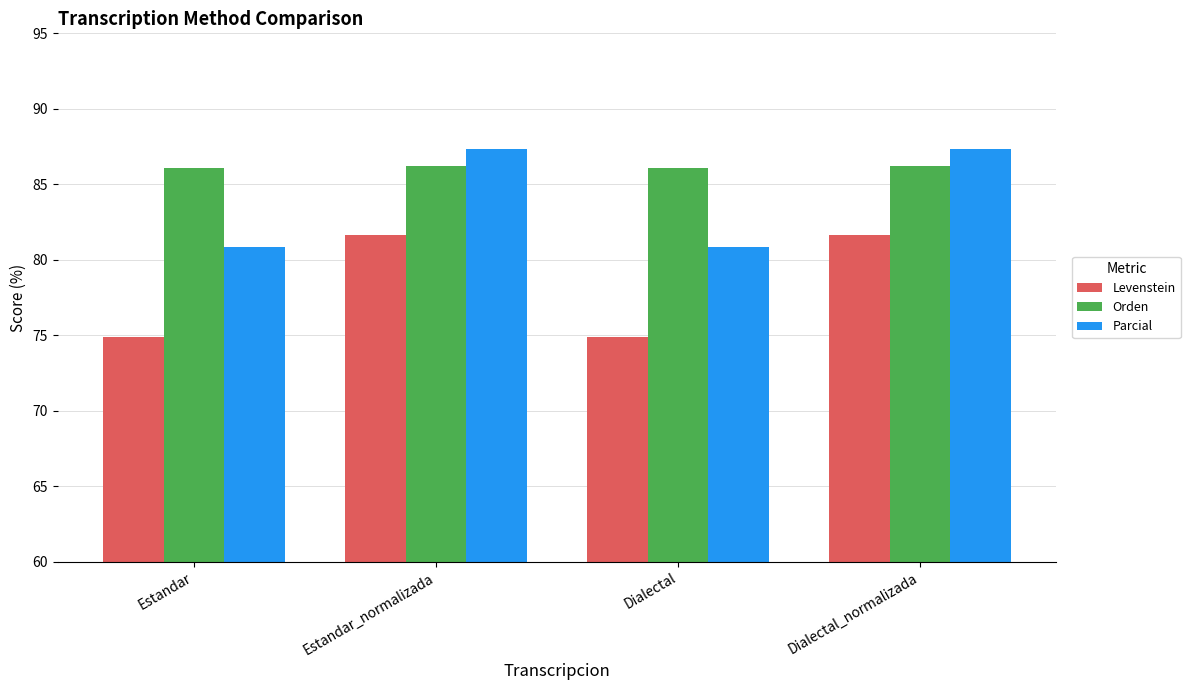

How many categories are shown in the chart?

4